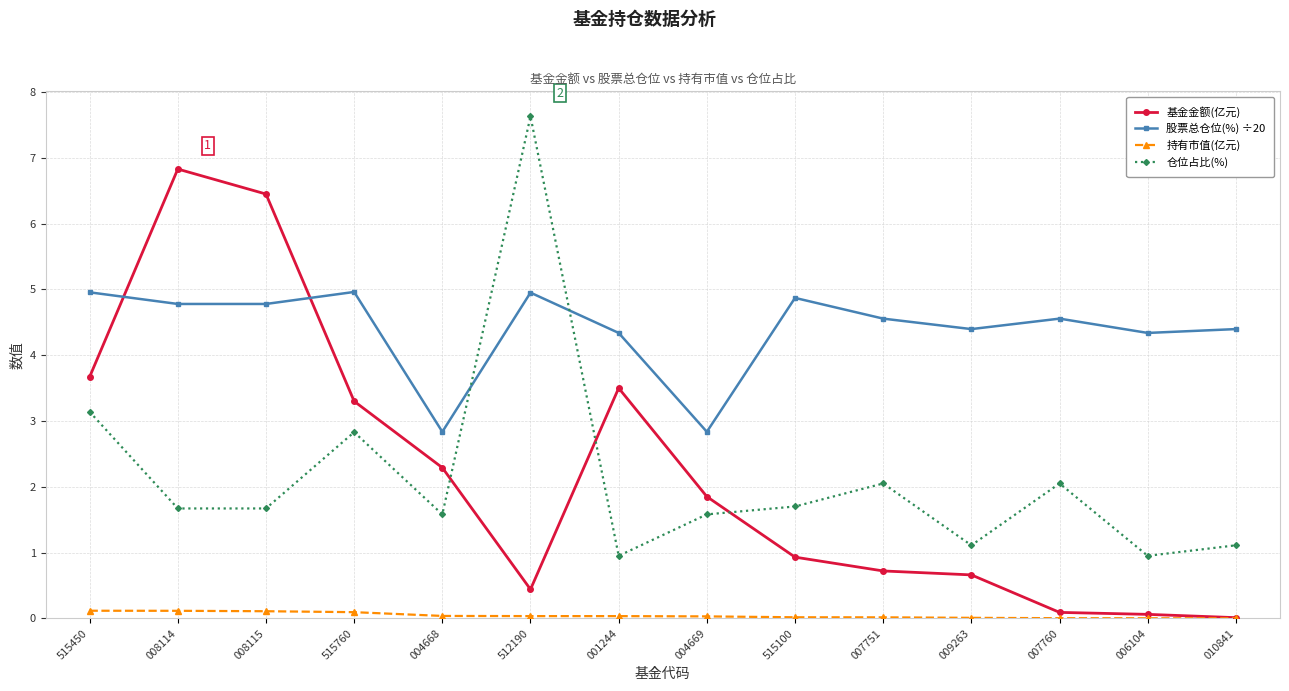

Is this an area chart (filled region under the line)?

No